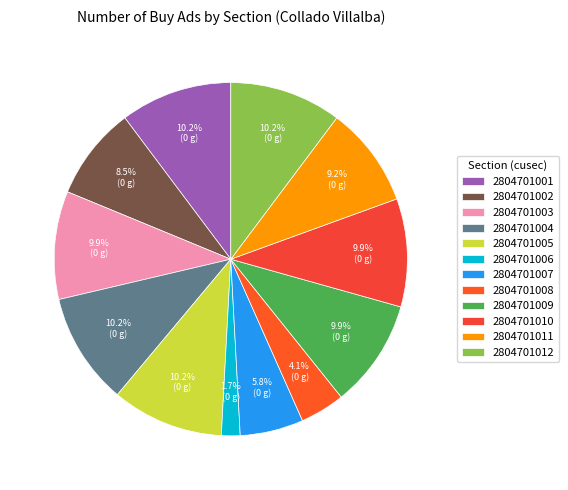

Is there any slice that represents more than half of the pie?

No